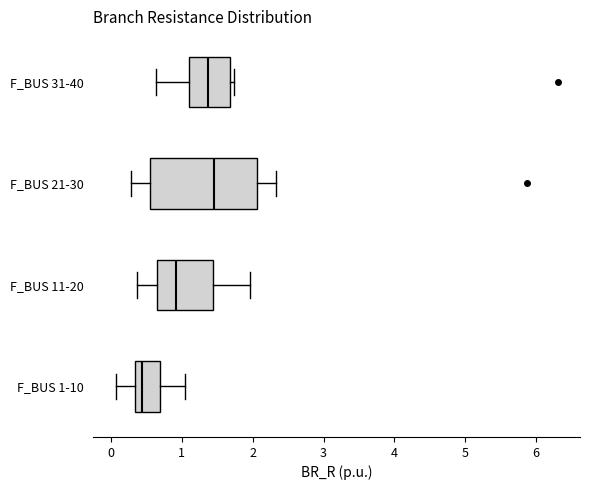

Which box is the widest, from its left edge to its right edge?

F_BUS 21-30